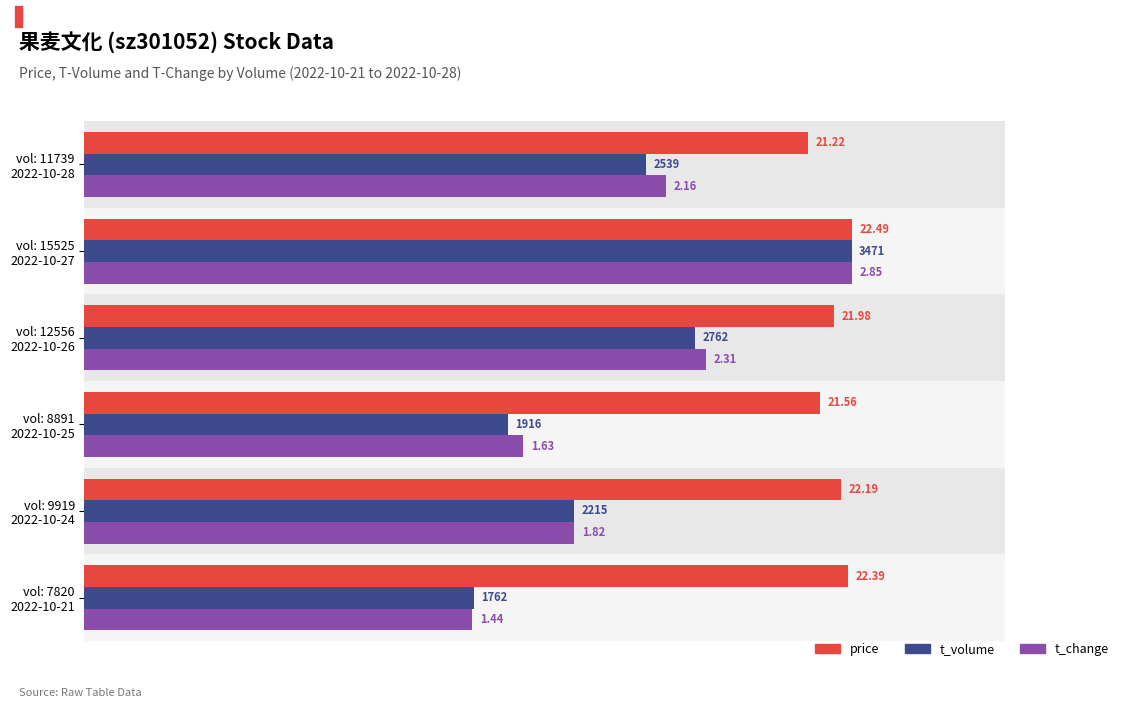

Between vol: 12556 2022-10-26 and vol: 7820 2022-10-21, which series saw the biggest shift?

t_change